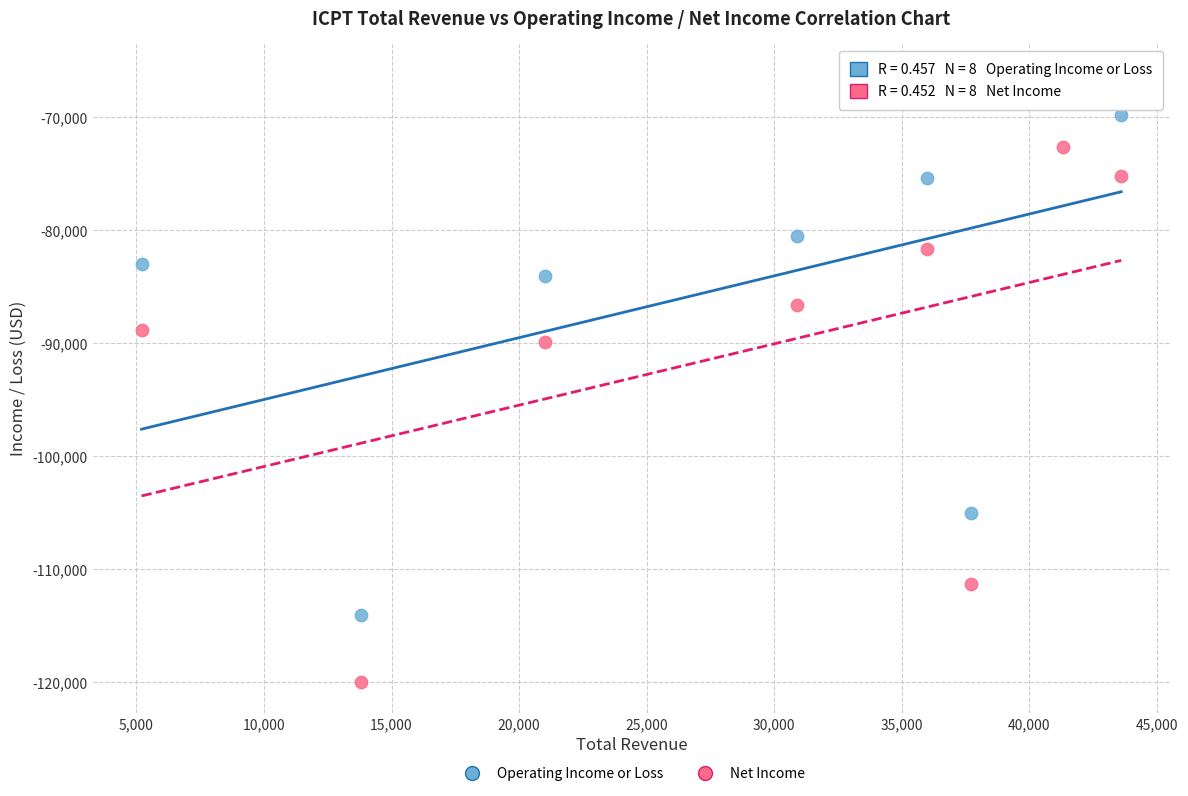

What is the X range (max minus min) for the scatter plot?

38400